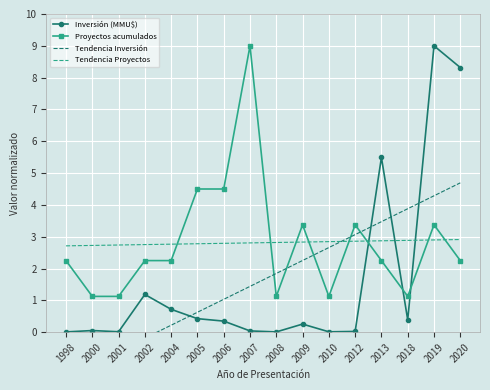

Reading left to right, what are all the values shown in this chart?

Inversión (MMU$): 1998=0.0	2000=0.1	2001=0.0	2002=1.2	2004=0.7	2005=0.4	2006=0.3	2007=0.0	2008=0.0	2009=0.3	2010=0.0	2012=0.0	2013=5.5	2018=0.4	2019=9.0	2020=8.3
Proyectos acumulados: 1998=2.2	2000=1.1	2001=1.1	2002=2.2	2004=2.2	2005=4.5	2006=4.5	2007=9.0	2008=1.1	2009=3.4	2010=1.1	2012=3.4	2013=2.2	2018=1.1	2019=3.4	2020=2.2
Tendencia Inversión: 1998=-1.4	2000=-1.0	2001=-0.6	2002=-0.2	2004=0.2	2005=0.6	2006=1.0	2007=1.4	2008=1.8	2009=2.3	2010=2.7	2012=3.1	2013=3.5	2018=3.9	2019=4.3	2020=4.7
Tendencia Proyectos: 1998=2.7	2000=2.7	2001=2.7	2002=2.8	2004=2.8	2005=2.8	2006=2.8	2007=2.8	2008=2.8	2009=2.8	2010=2.8	2012=2.9	2013=2.9	2018=2.9	2019=2.9	2020=2.9